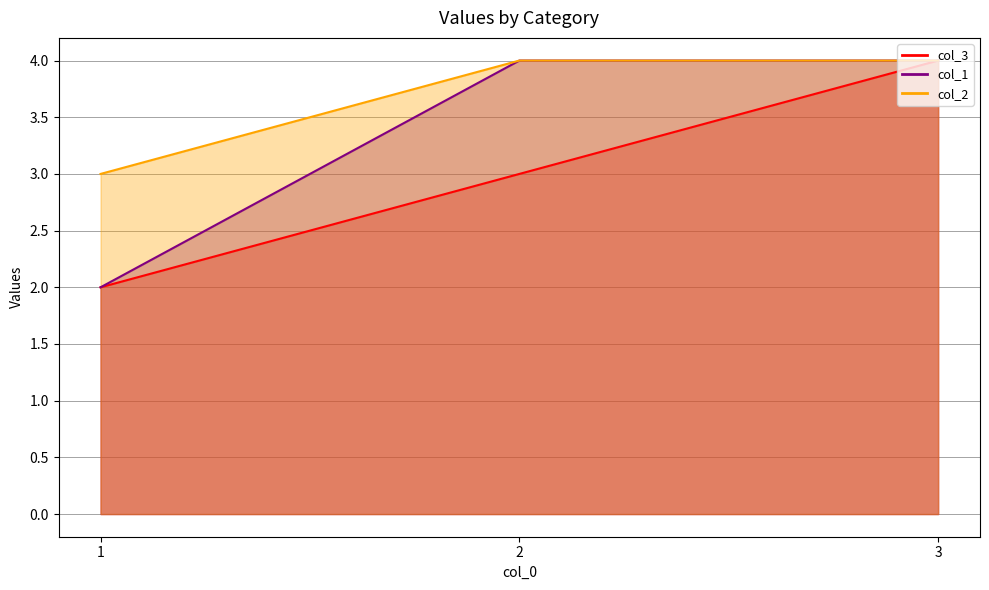

Which series has the largest range (max minus min)?

col_3